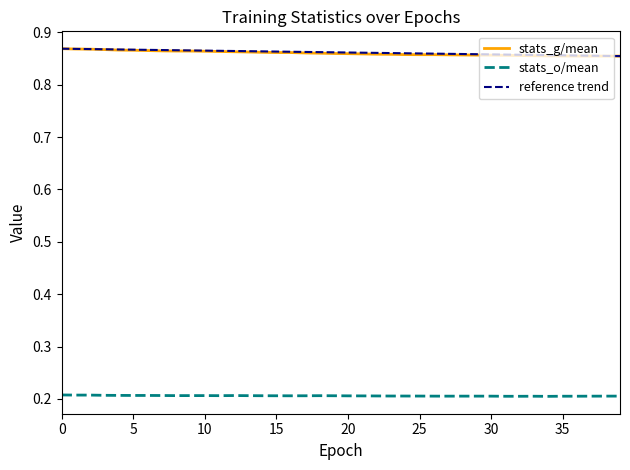

True or false: stats_o/mean has a value of 0.3 at 26.

False